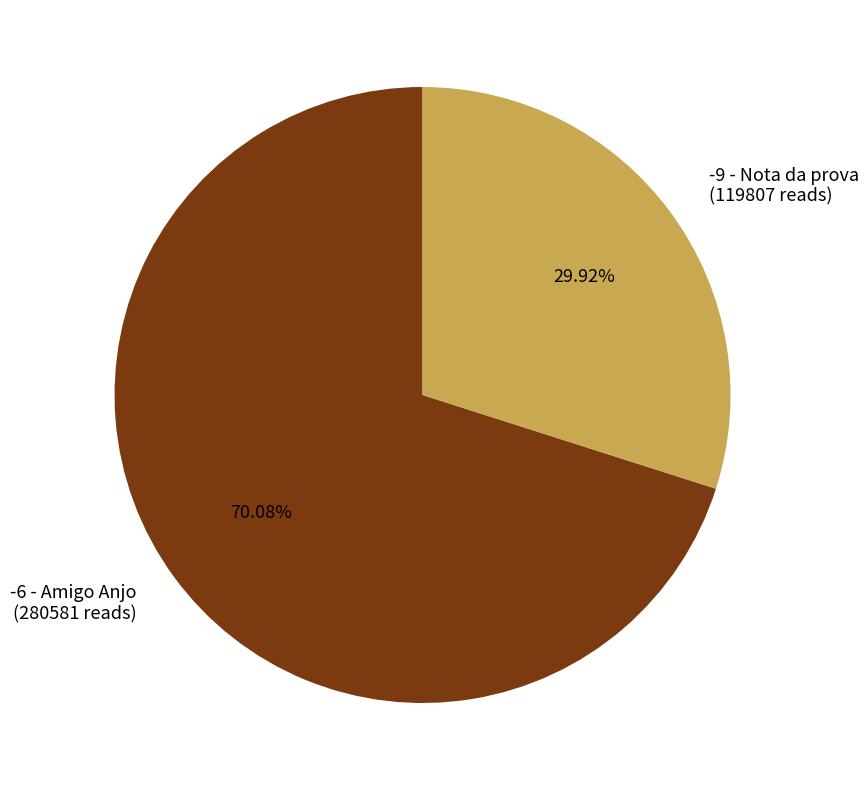

What percentage is the -6 - Amigo Anjo slice, to the nearest percent?

70%